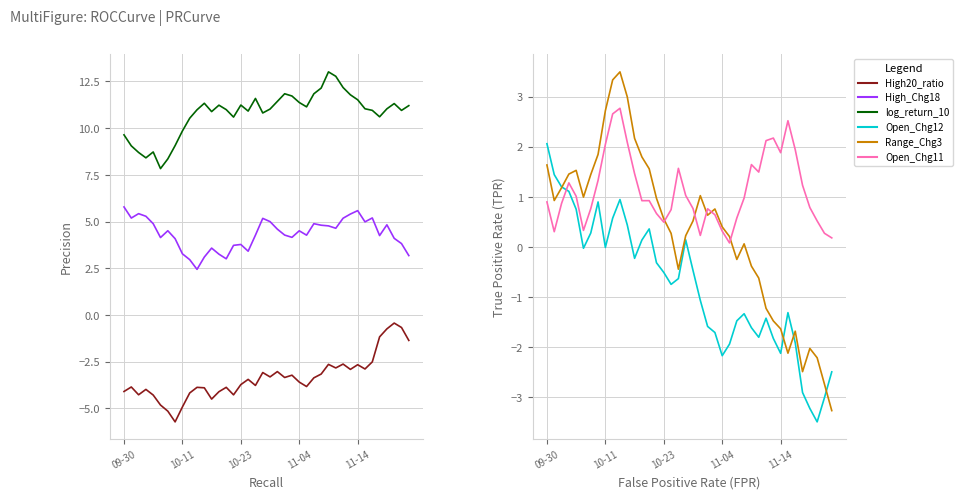

What is the approximate value of High20_ratio at 15?

-4.3